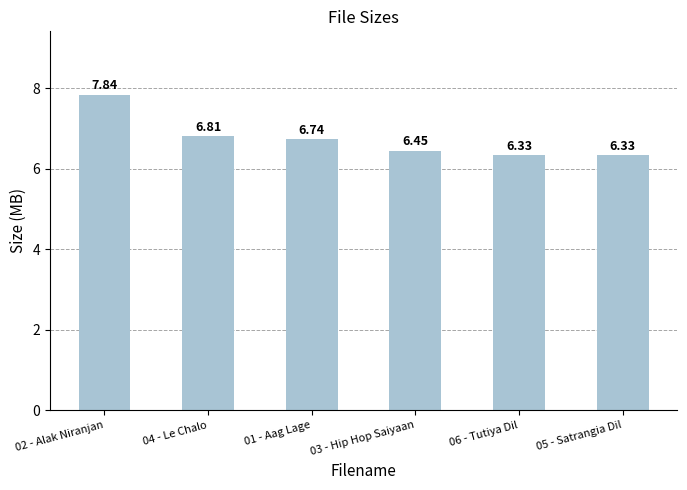

True or false: the data shows 6.3 at 05 - Satrangia Dil.

True